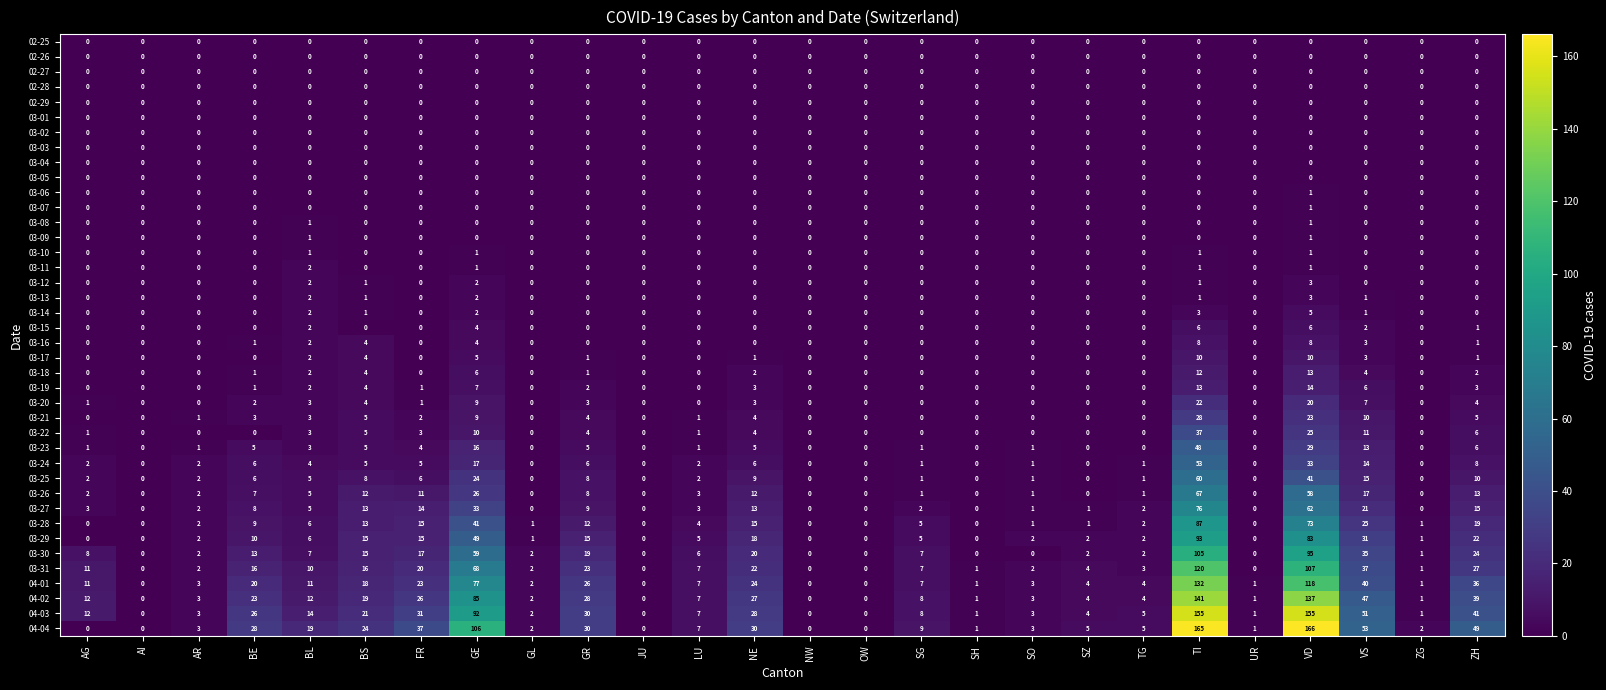

At how many categories does at least one series exceed 116?

2